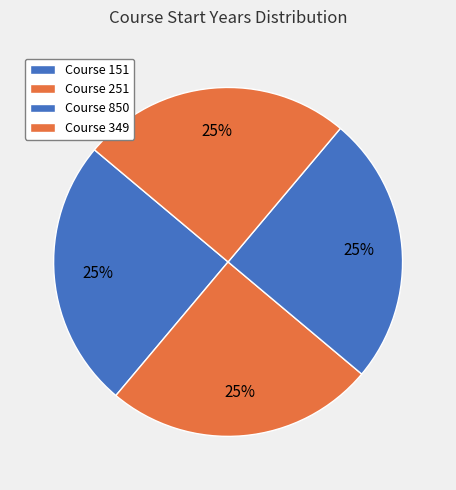

Is there any slice that represents more than half of the pie?

No